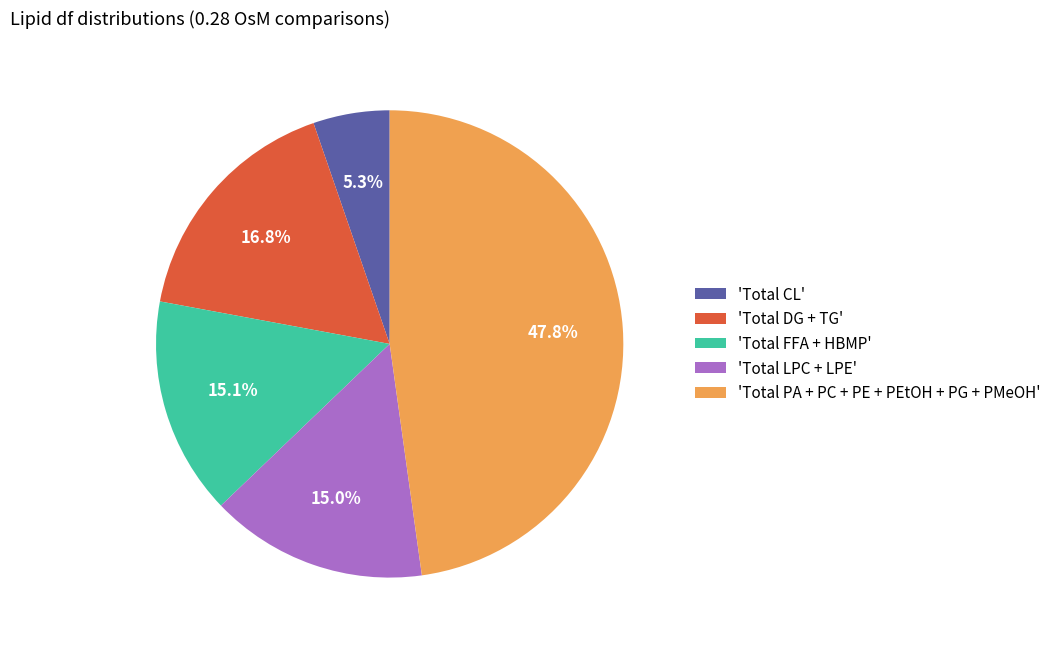

Which slice is the largest?

'Total PA + PC + PE + PEtOH + PG + PMeOH'